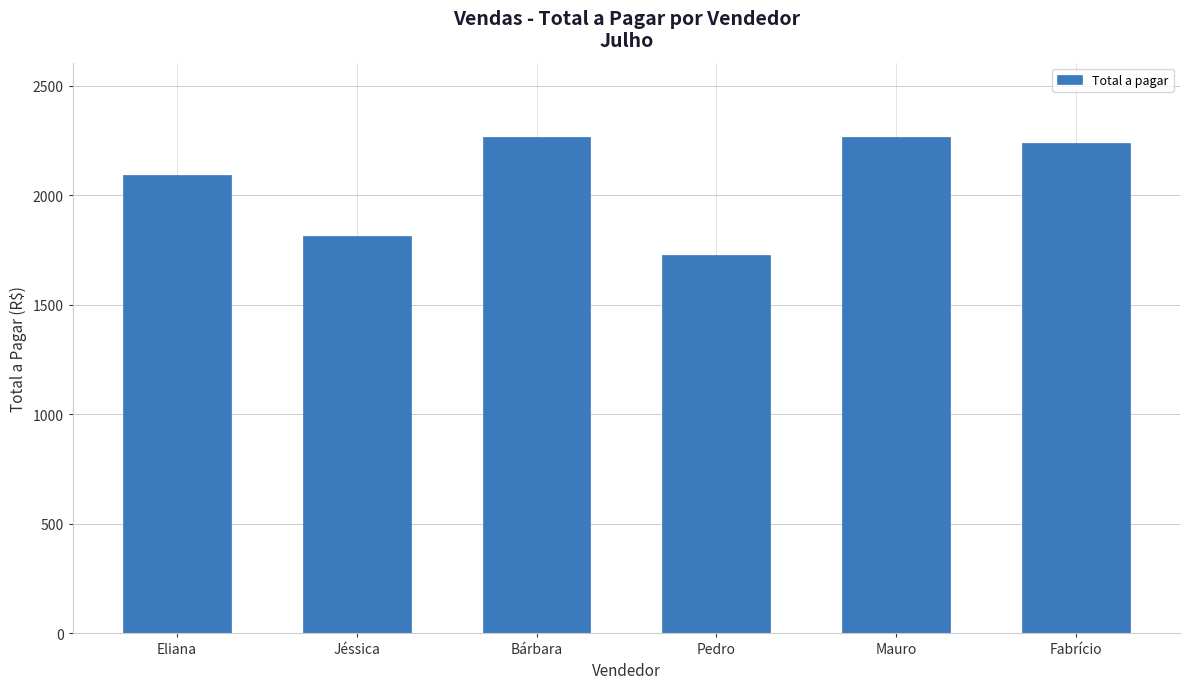

What is the difference between the maximum and minimum values?

538.9